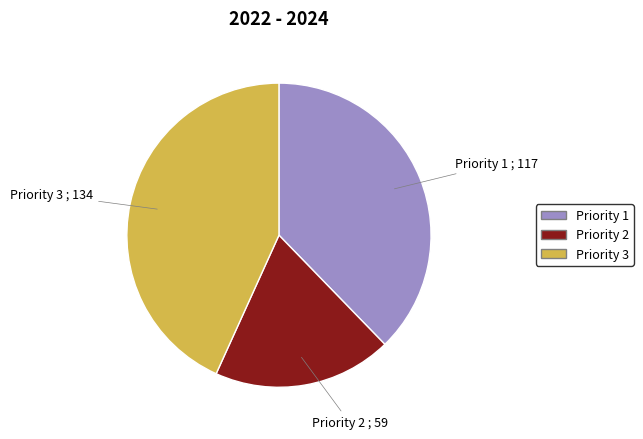

Rank the categories by value from highest to lowest.

Priority 3, Priority 1, Priority 2